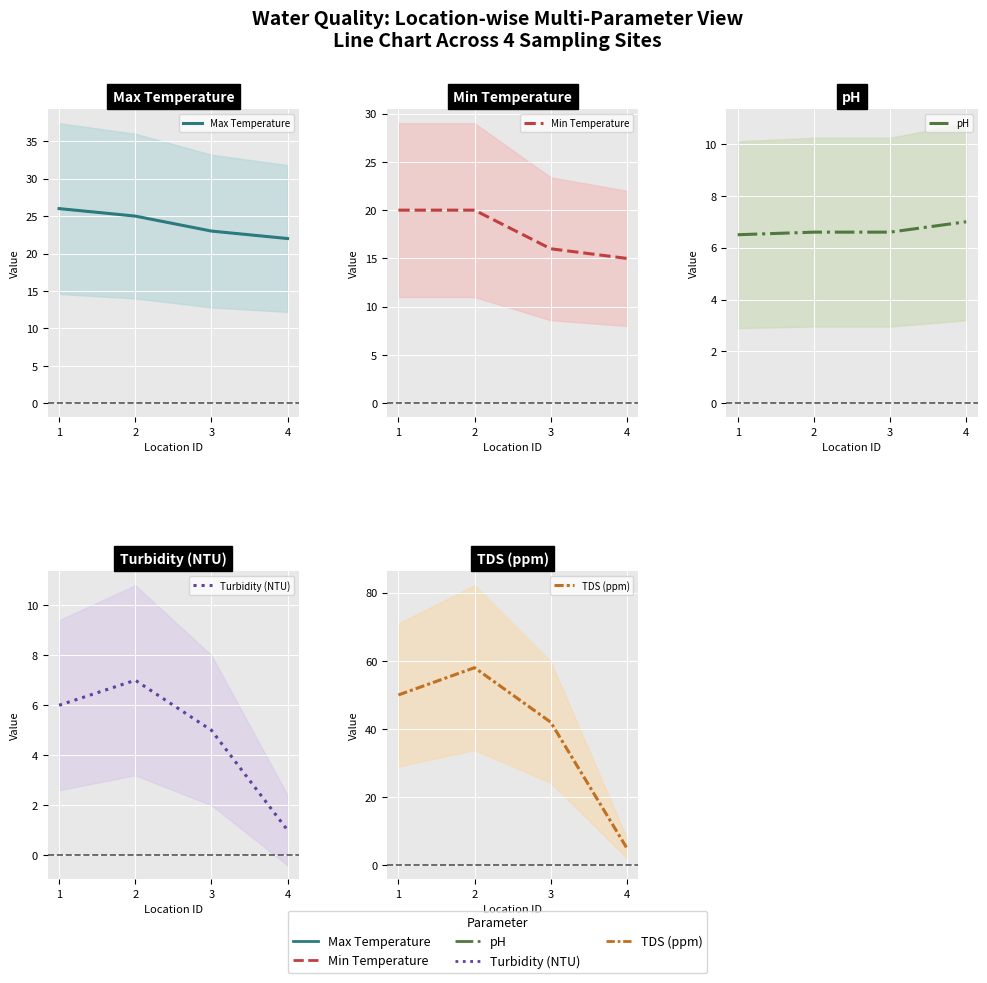

What is the difference between the second highest and second lowest values in the Turbidity (NTU) series?

1.0